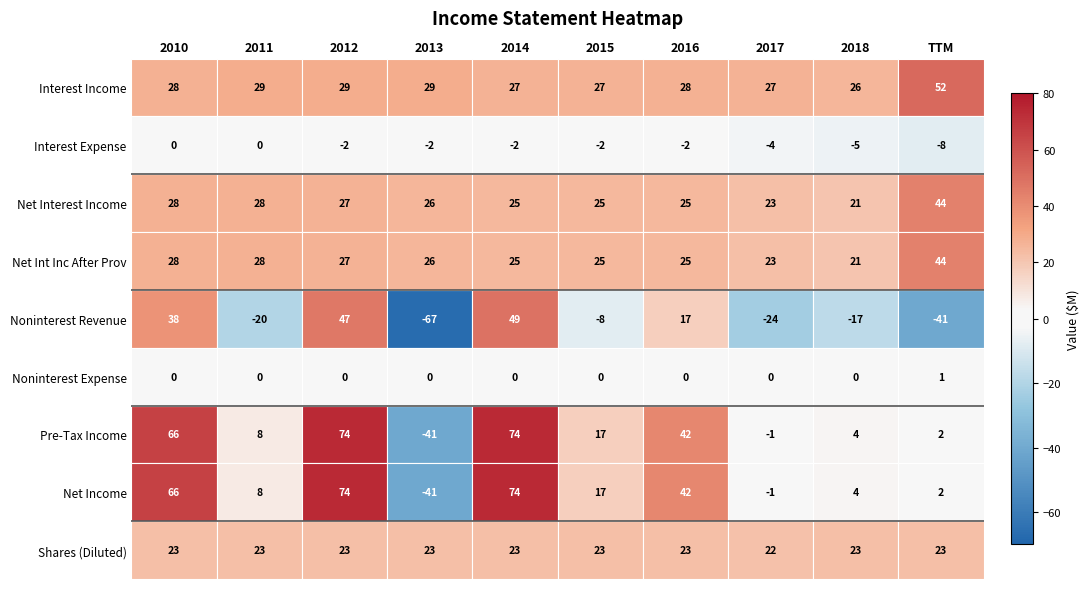

What is the minimum value shown in the chart?

-67